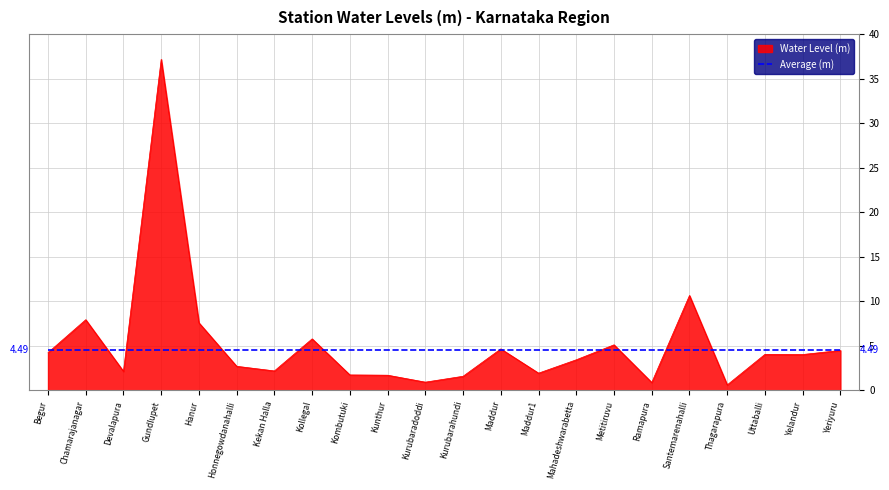

Which category has the highest value across all series?

Gundlupet